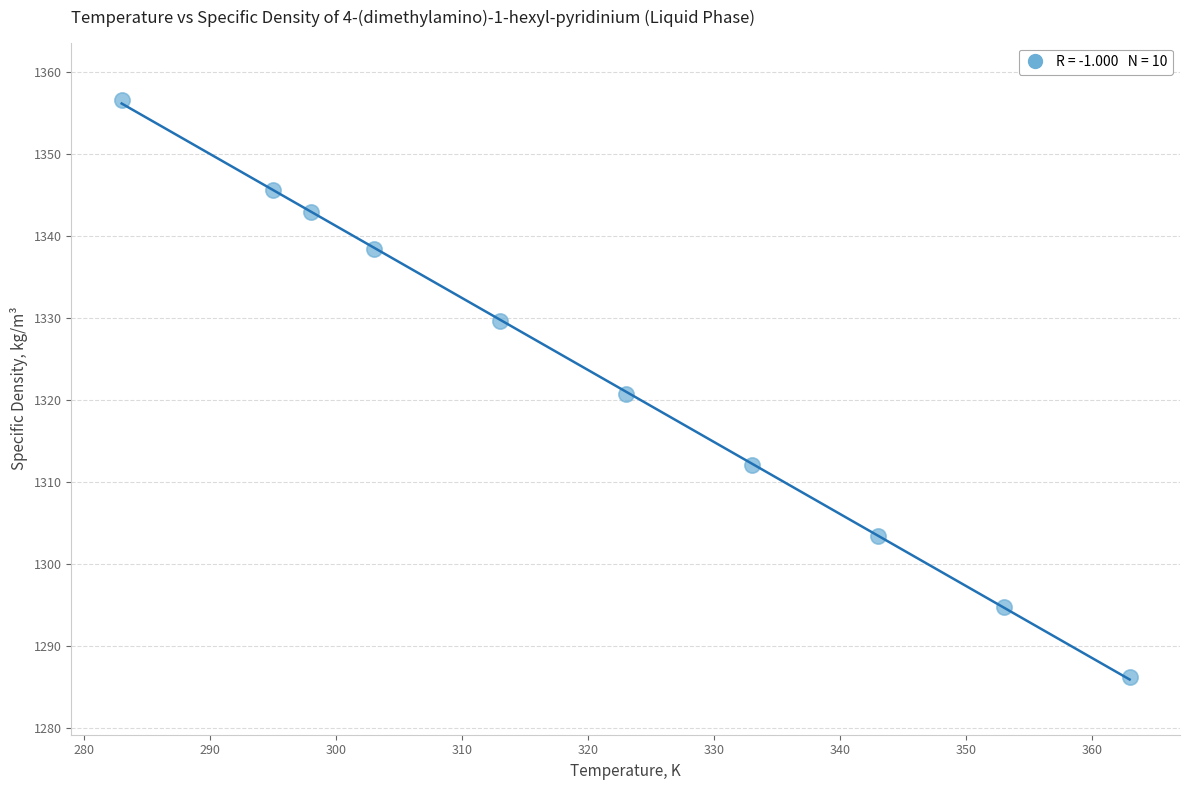

What is the range of Y values (max minus min)?

70.4